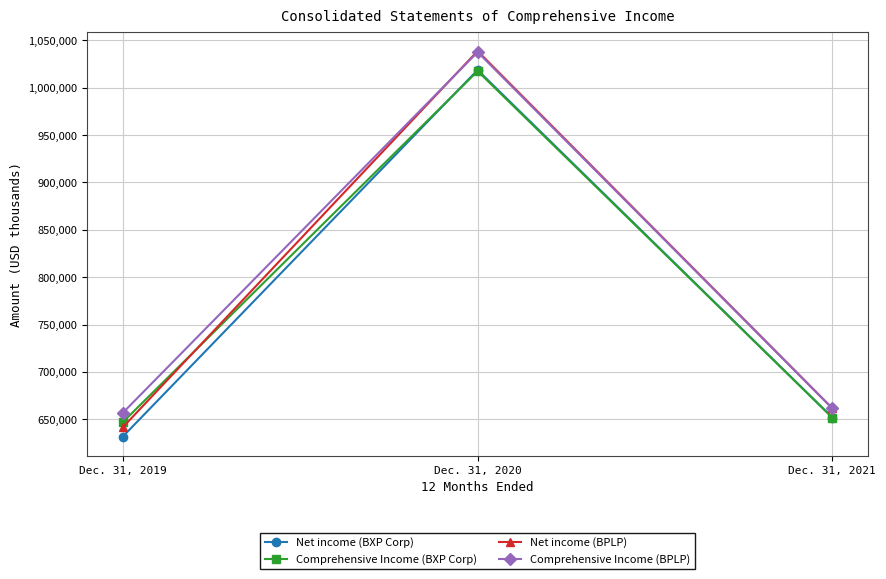

What is the lowest value of the Comprehensive Income (BXP Corp) series?

647180